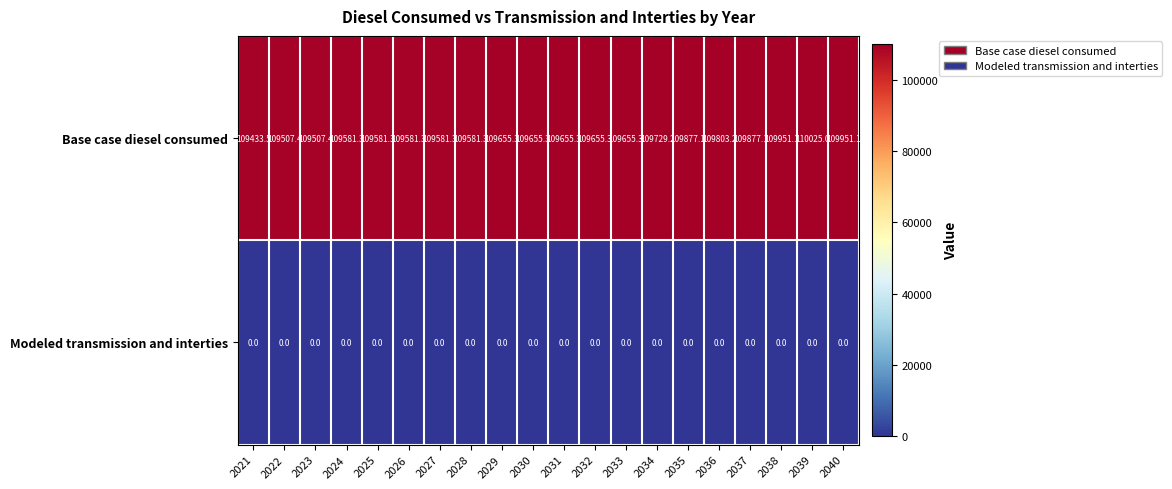

Between 2023 and 2028, which series saw the biggest shift?

Base case diesel consumed